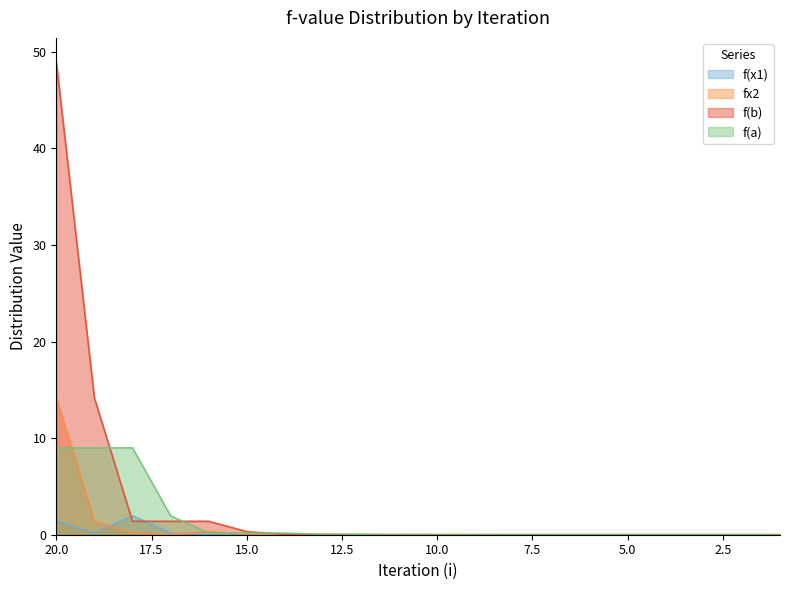

At which label does f(b) reach its minimum?

1